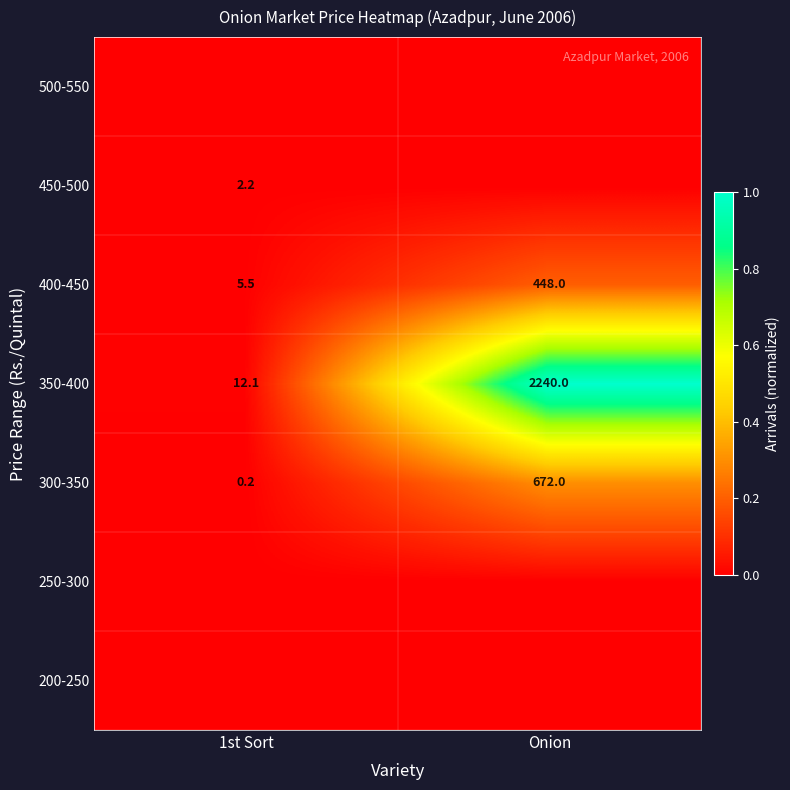

What value does the 300-350 series have at Onion?

672.0